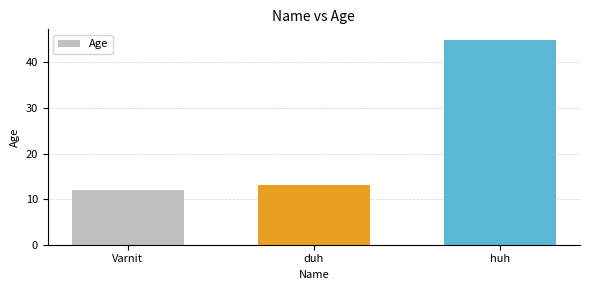

Reading left to right, transcribe all the data shown in this chart.

12	13	45